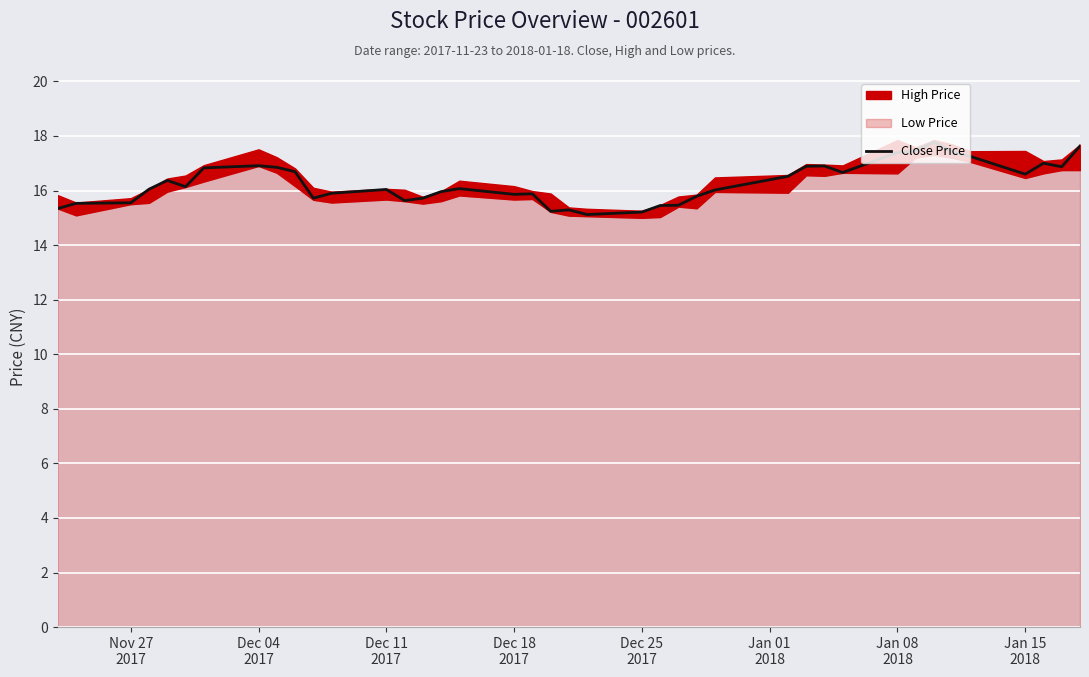

Reading left to right, what are all the values shown in this chart?

15.3	15.5	15.6	16.1	16.4	16.1	16.8	16.9	16.9	16.7	15.7	15.9	16.0	15.6	15.7	16.0	16.1	15.9	15.9	15.2	15.3	15.1	15.2	15.4	15.5	15.8	16.0	16.5	16.9	16.9	16.7	17.4	17.4	17.8	17.4	17.2	16.6	17.0	16.9	17.6